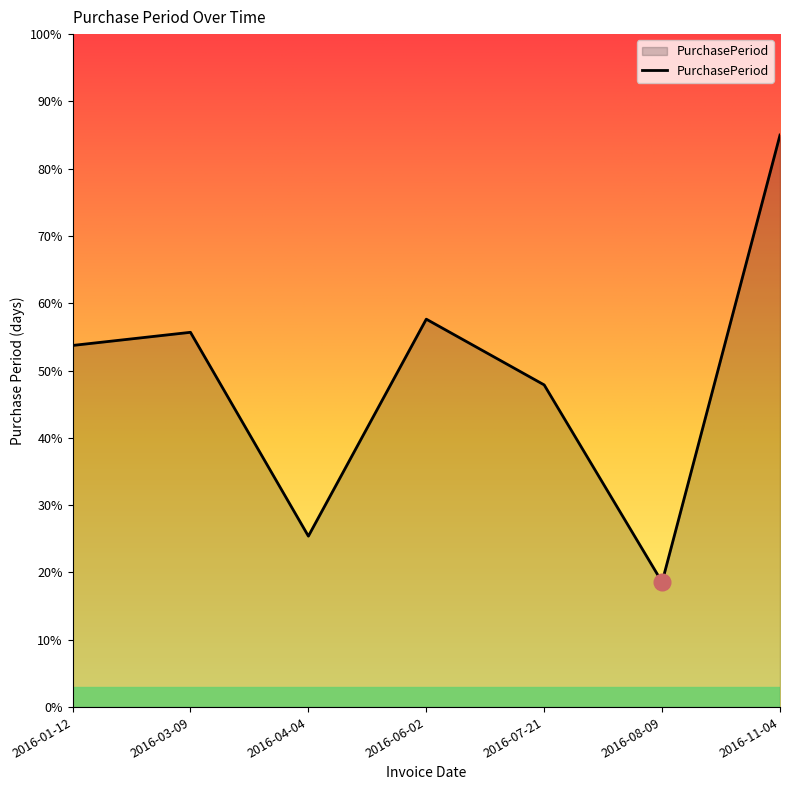

Reading left to right, list all the values displayed in this chart.

2016-01-12=53.7	2016-03-09=55.7	2016-04-04=25.4	2016-06-02=57.6	2016-07-21=47.9	2016-08-09=18.6	2016-11-04=85.0